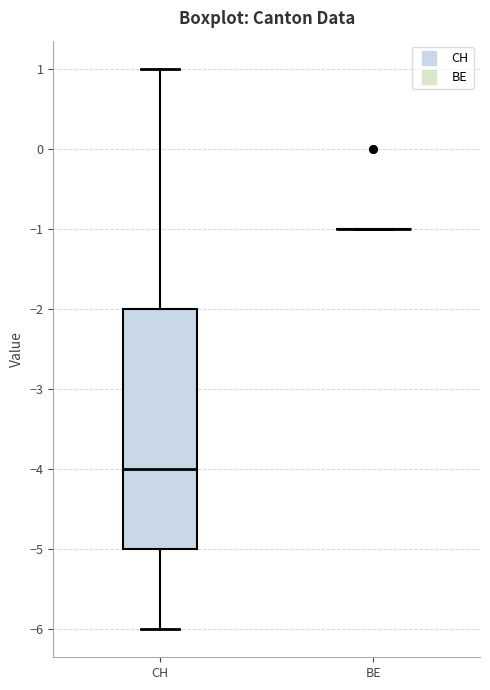

Reading left to right, read every box against the y-axis: the position of its median line, the range the box covers, and the ends of its whiskers. The values are not printed on the chart, so give them approximately, as read against the axis.

CH: median -4, box -5 to -2, whiskers -6 to 1
BE: box collapsed to a line at -1, whiskers -1 to -1